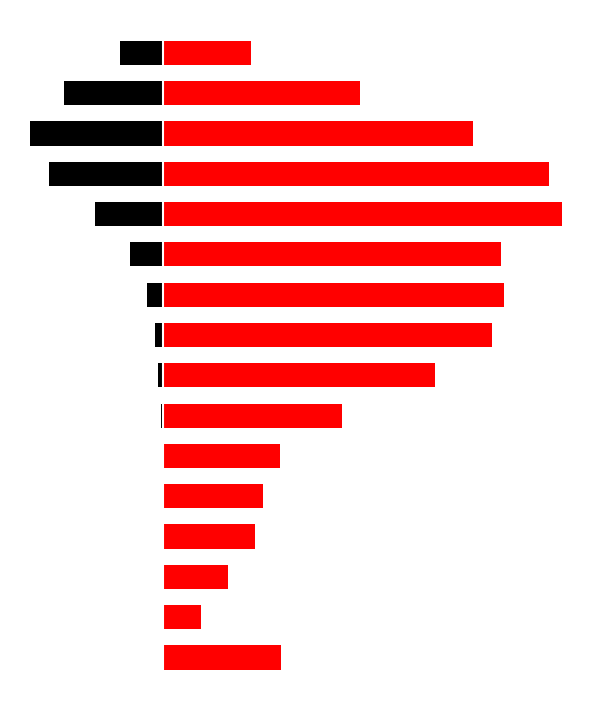

Which series has the largest total across all categories?

patients_recovered